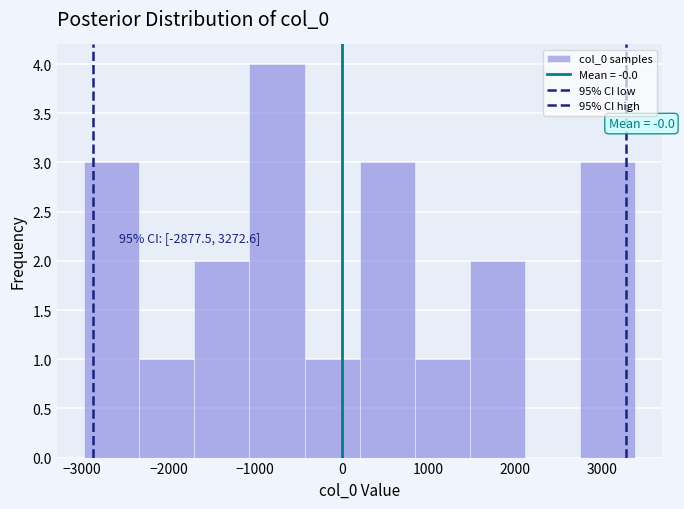

Which range on the x-axis has the tallest bar?

-1100 to -400